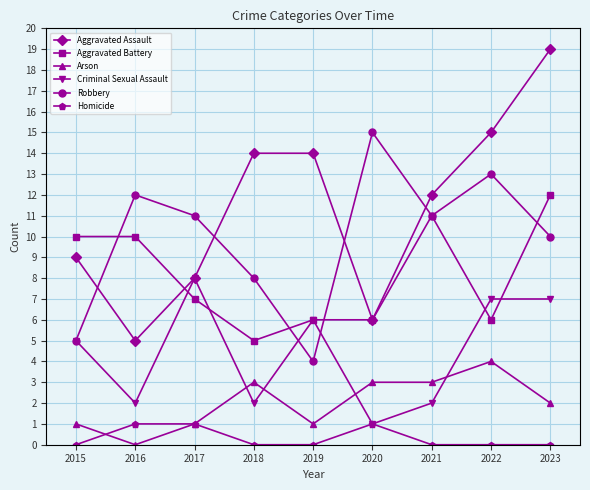

Is the value of Homicide at 2023 greater than the value of Robbery at 2015?

No